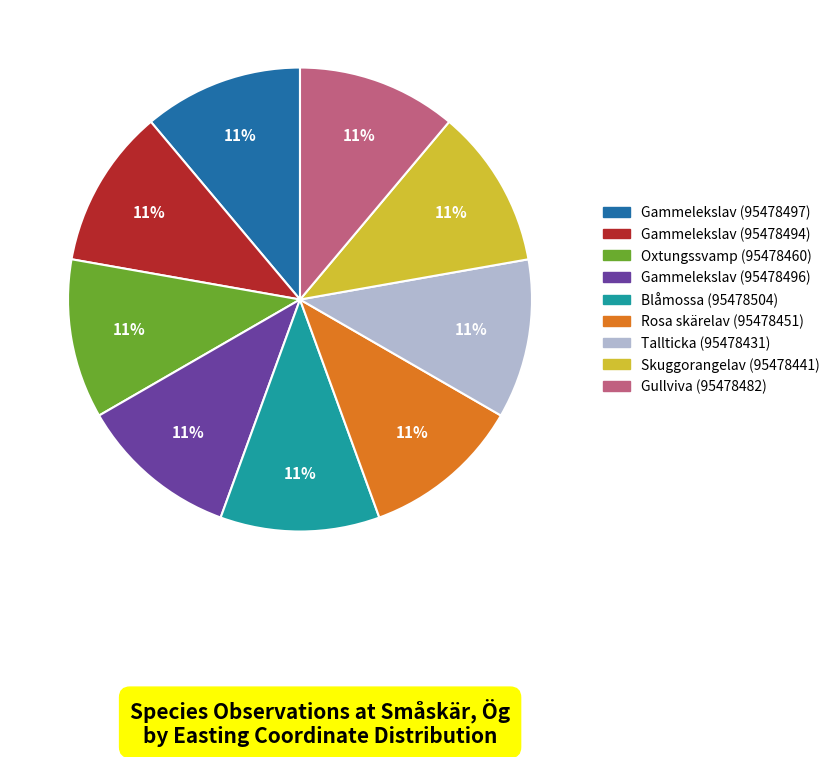

Do Oxtungssvamp (95478460) and Gullviva (95478482) together represent more than half of the pie?

No